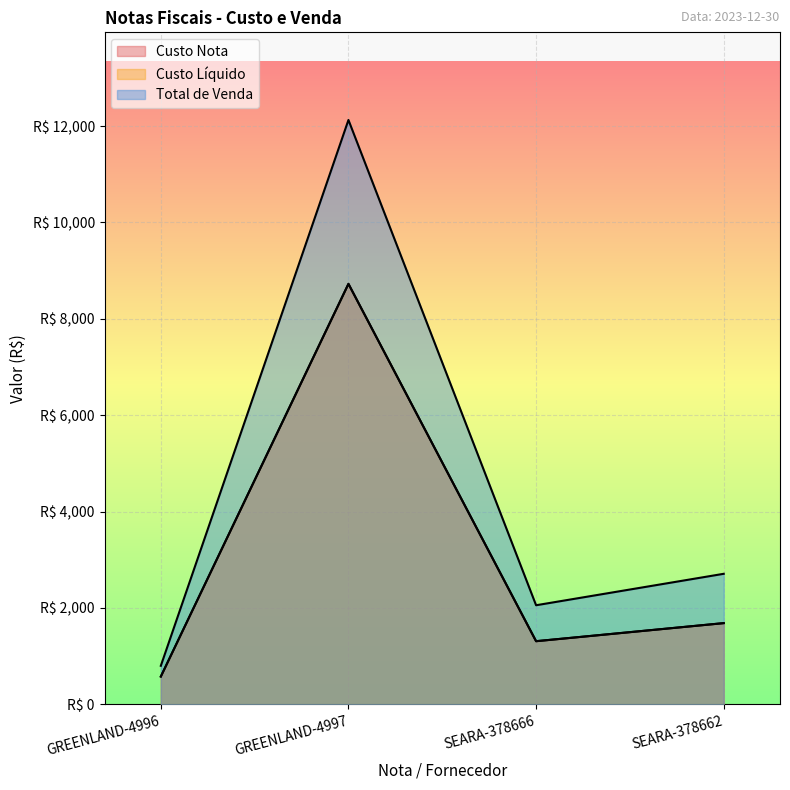

What is the difference between the Custo Líquido values at GREENLAND-4997 and SEARA-378666?

7418.1